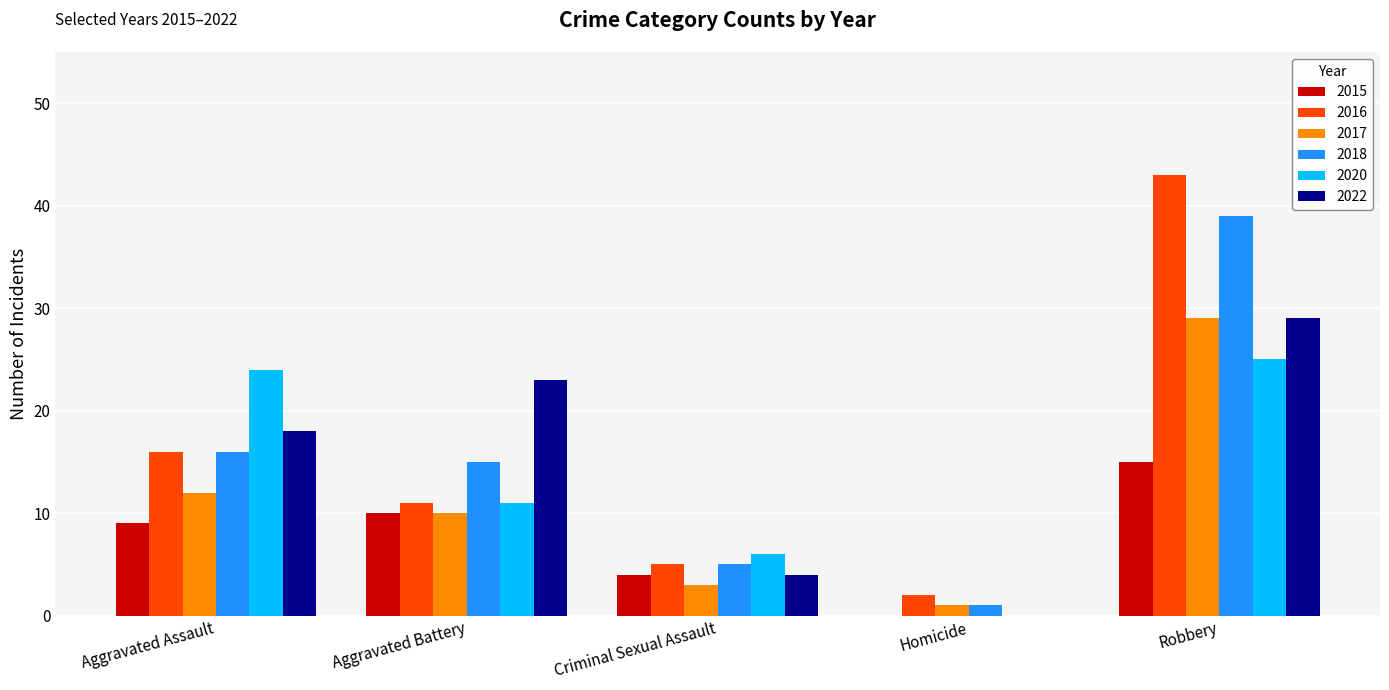

What is the maximum value shown in the chart?

43